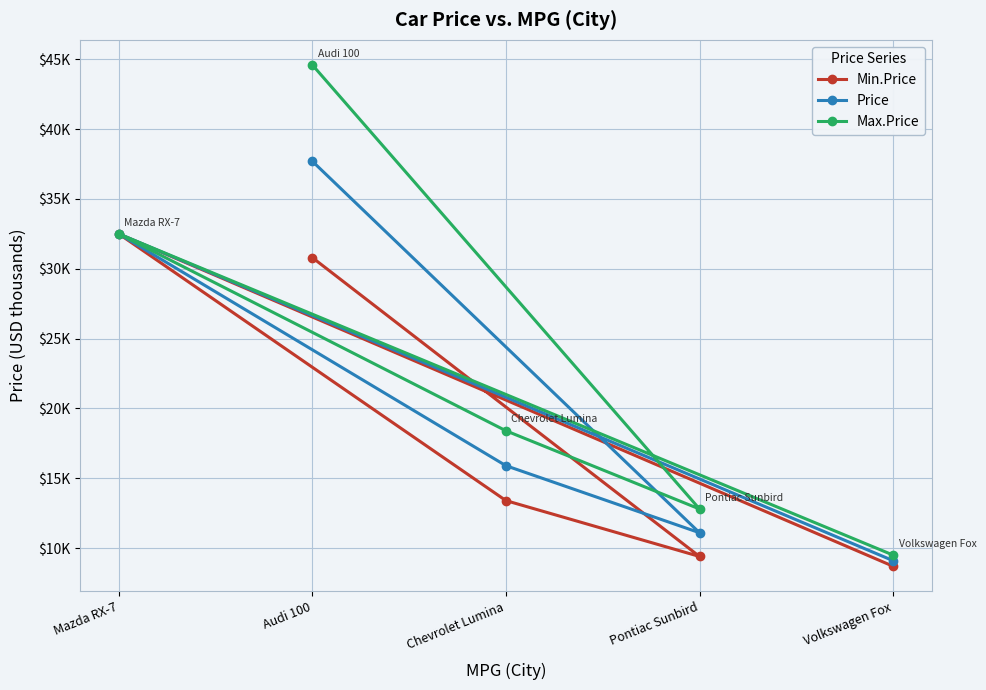

True or false: Min.Price and Price intersect in this chart.

False